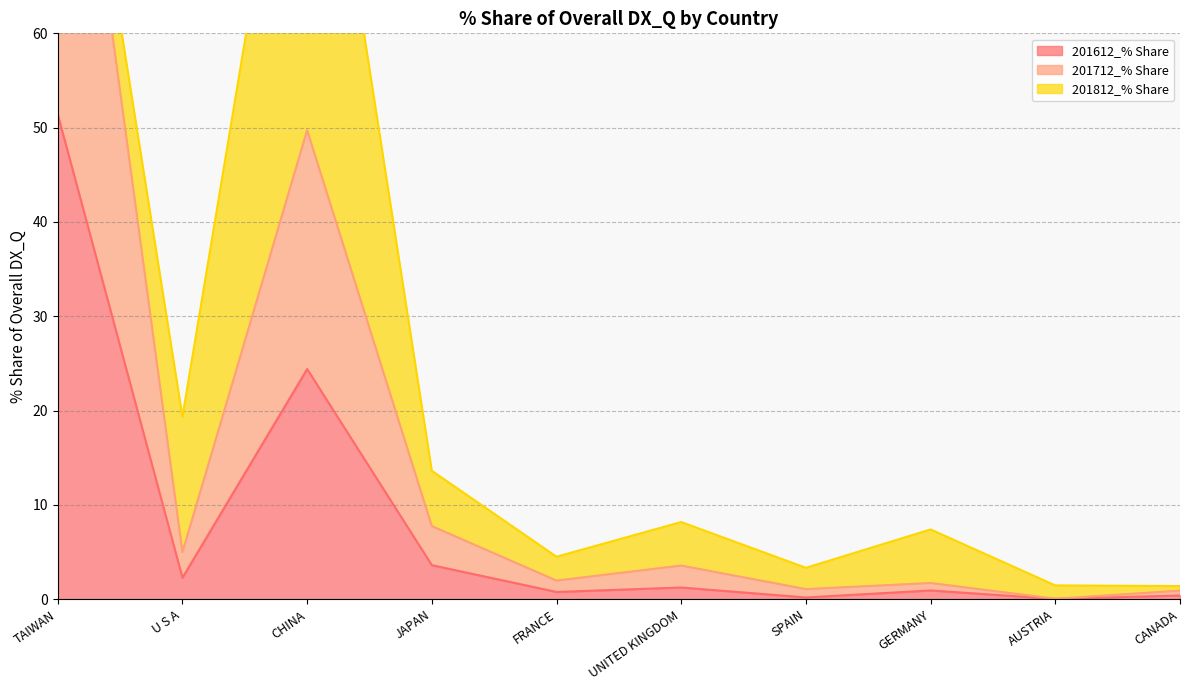

The value of 201612_% Share at TAIWAN is 51.4. True or false?

True